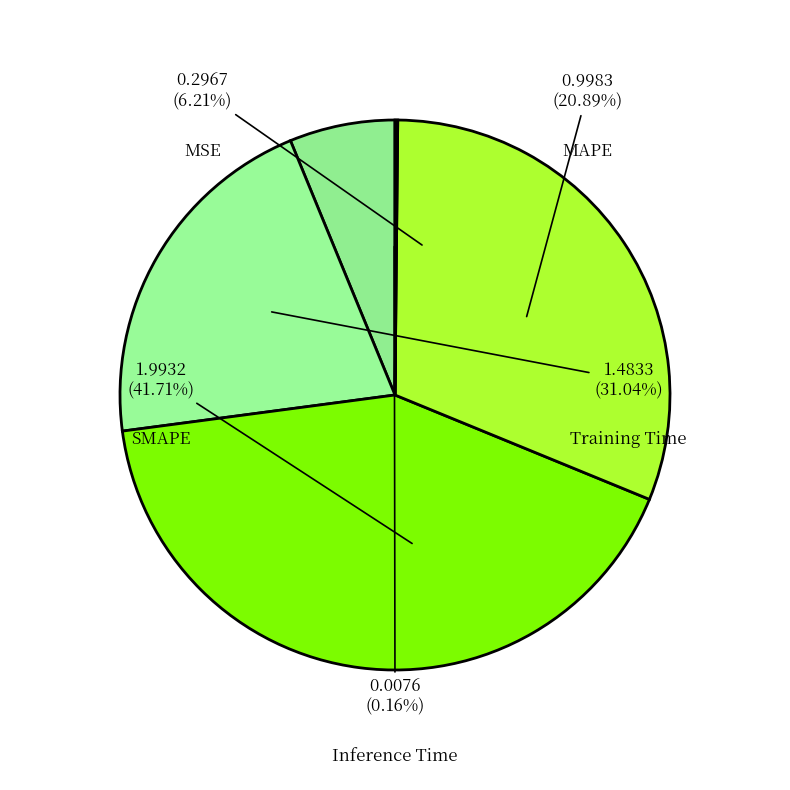

Rank the categories by value from lowest to highest.

Inference Time, MSE, MAPE, Training Time, SMAPE